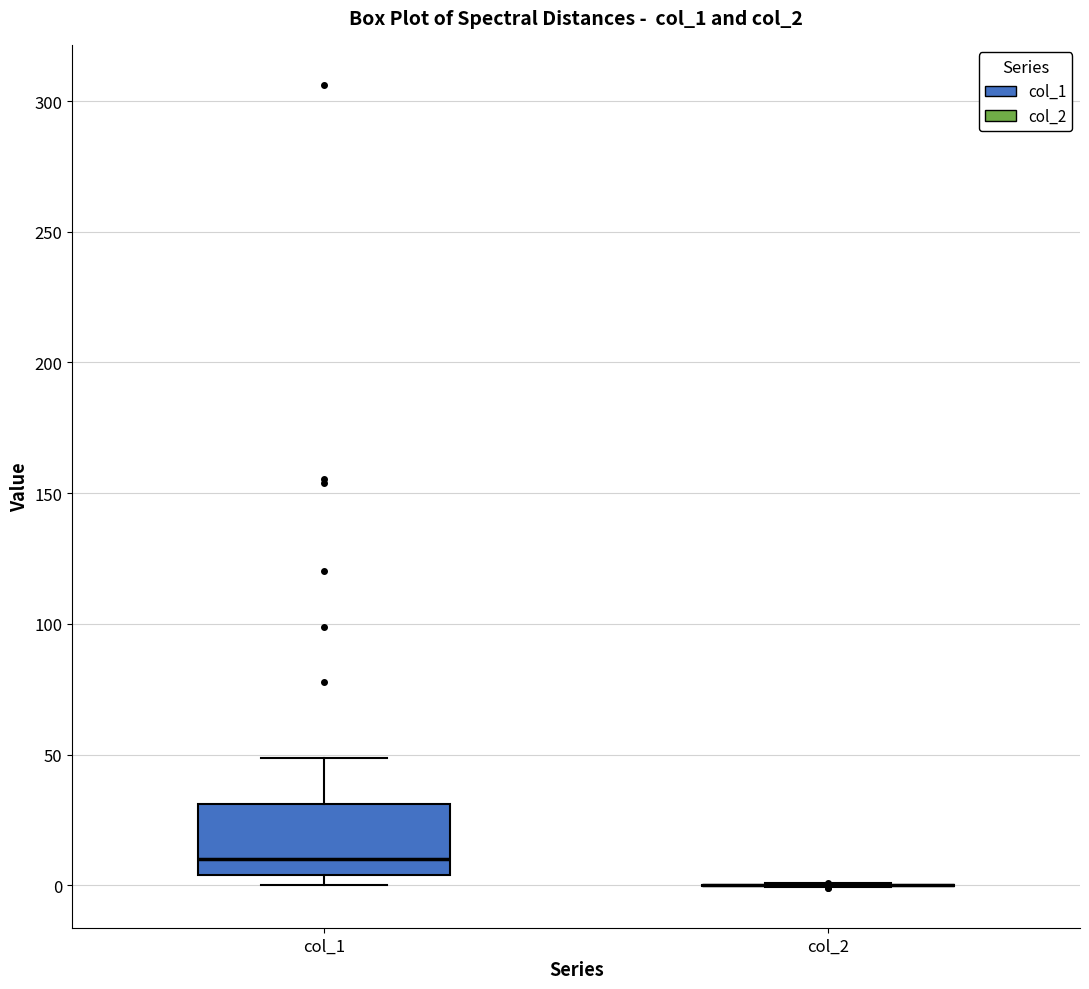

Where does the upper whisker of the box for col_1 end on the y-axis? The values are not printed on the chart, so give them approximately, as read against the axis.

50